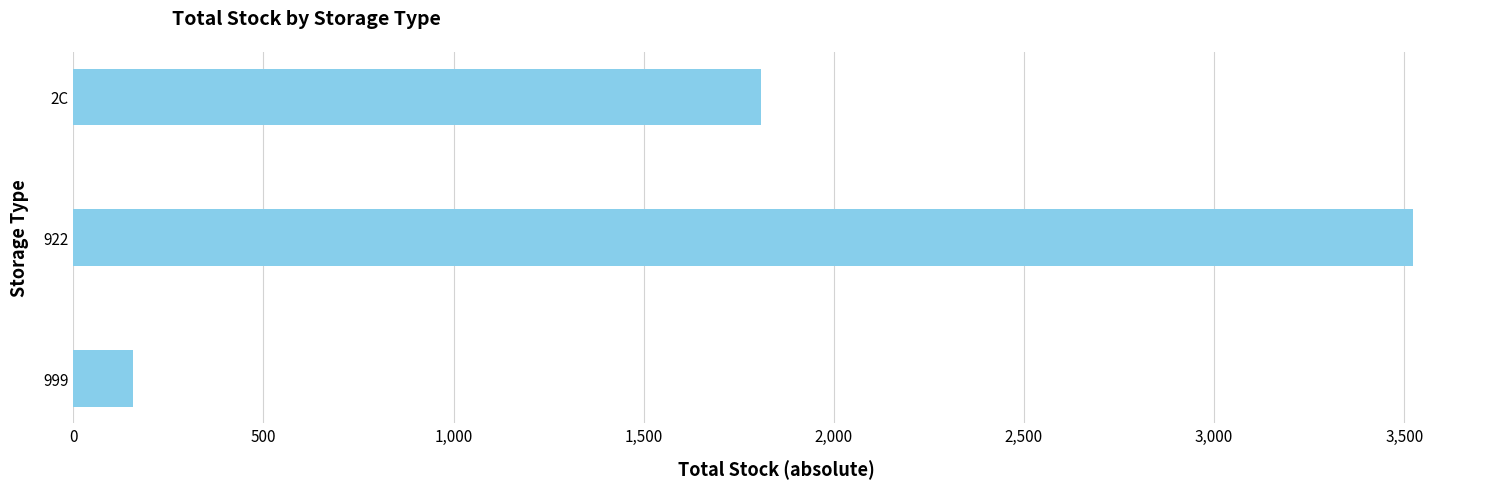

What is the value of the 1st bar from the top?

1809